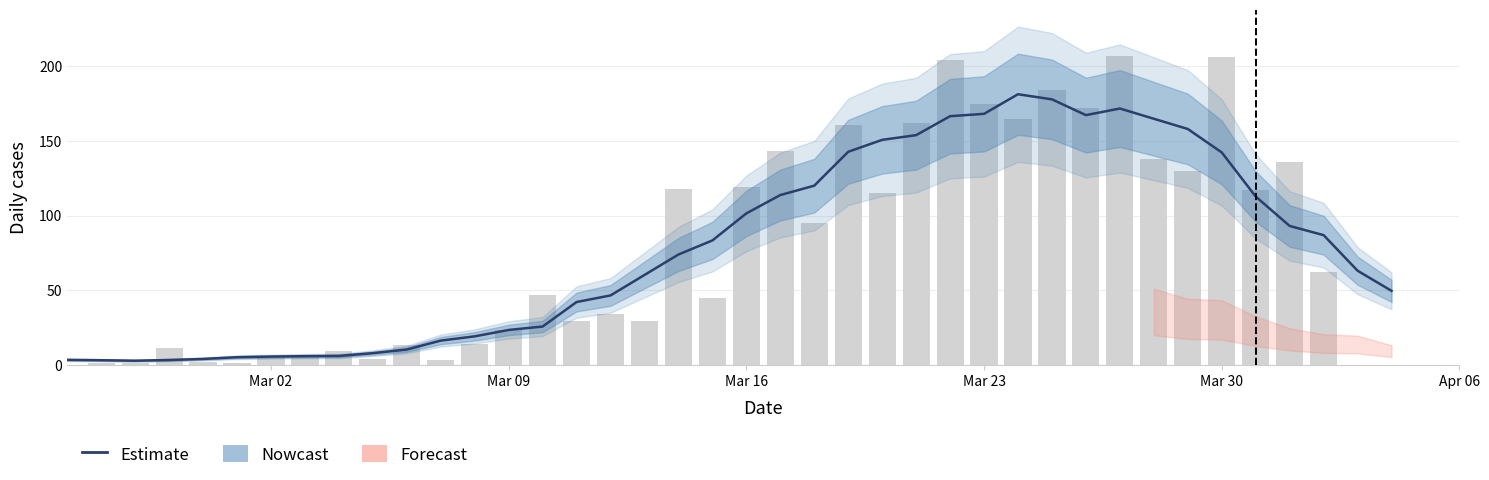

What is the average value of the Estimate series?

78.3